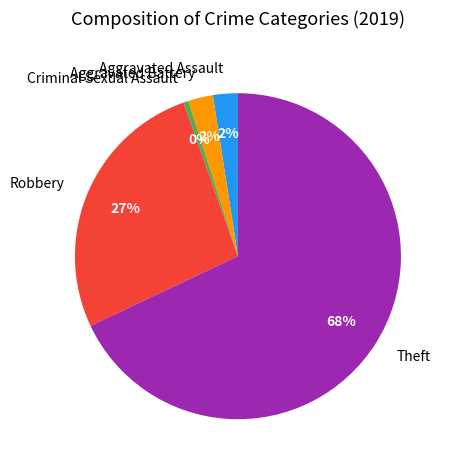

What is the smallest slice in the pie chart?

Criminal Sexual Assault